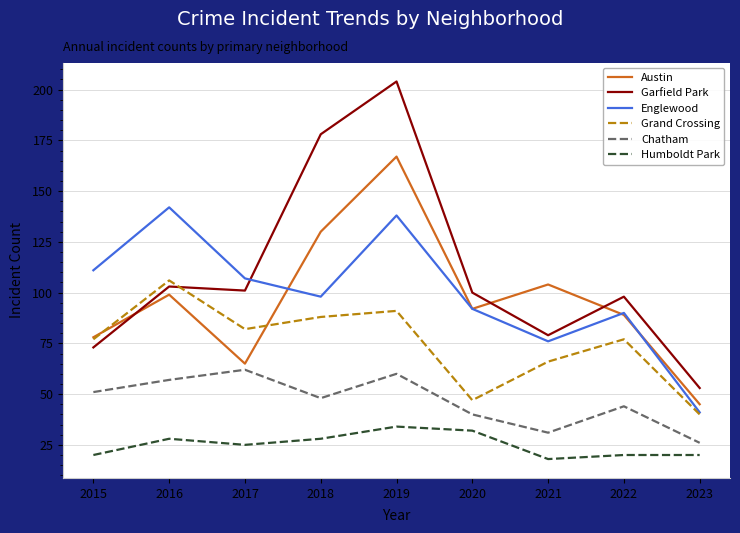

What is the approximate value of Englewood at 2016, to the nearest 5?

140